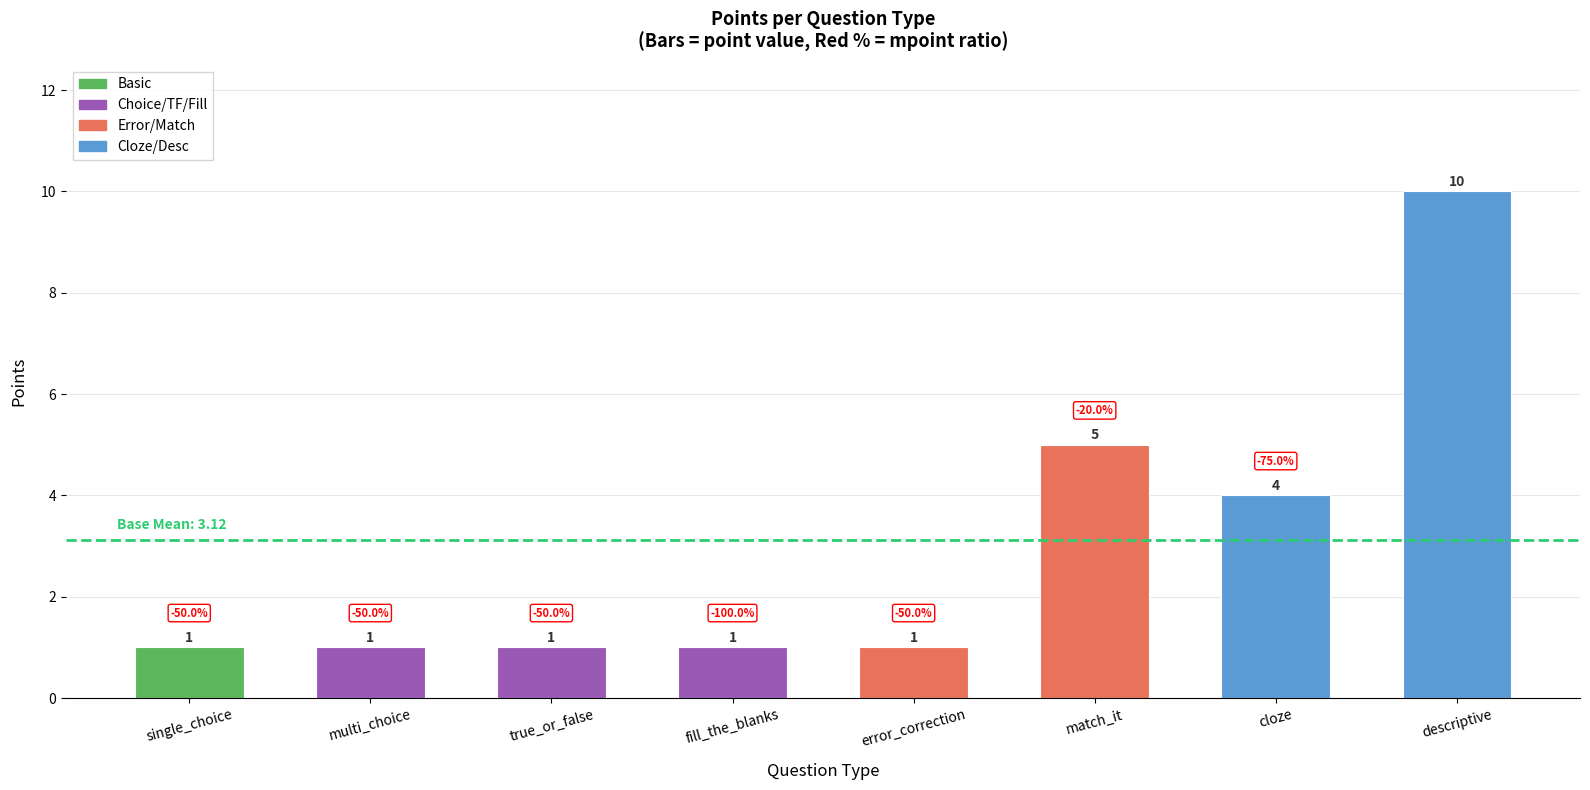

Are the bars horizontal?

No